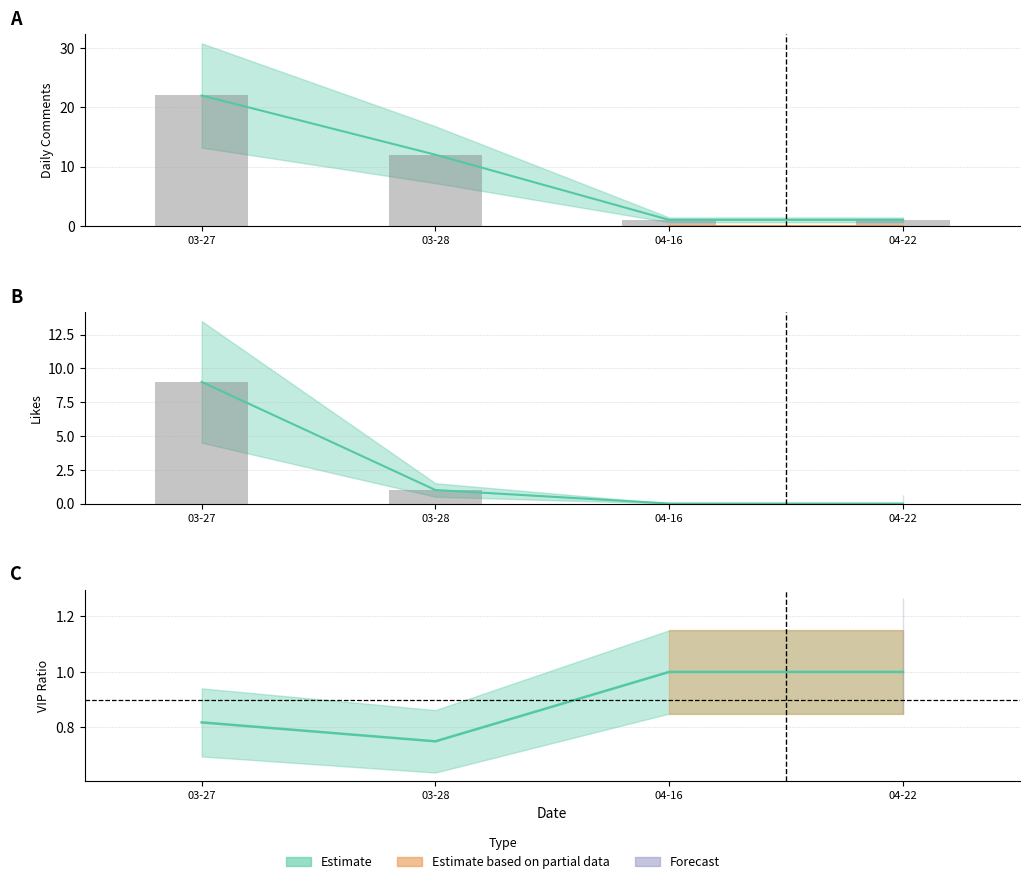

How many data points does each series have?

4